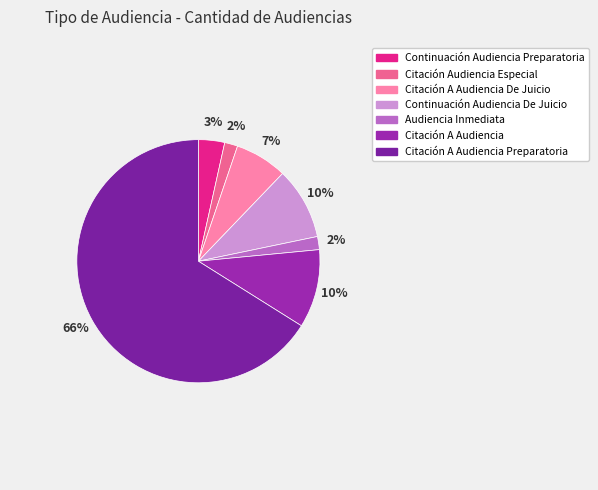

How many segments does this pie chart have?

7